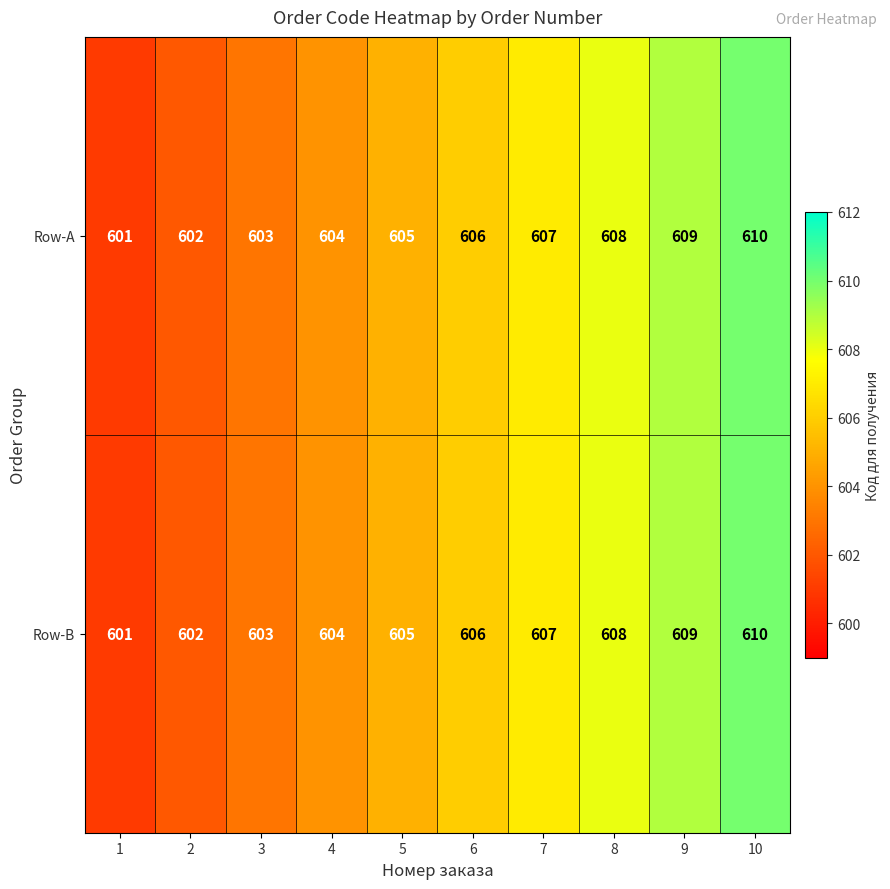

At which category is the sum across all series the highest?

10